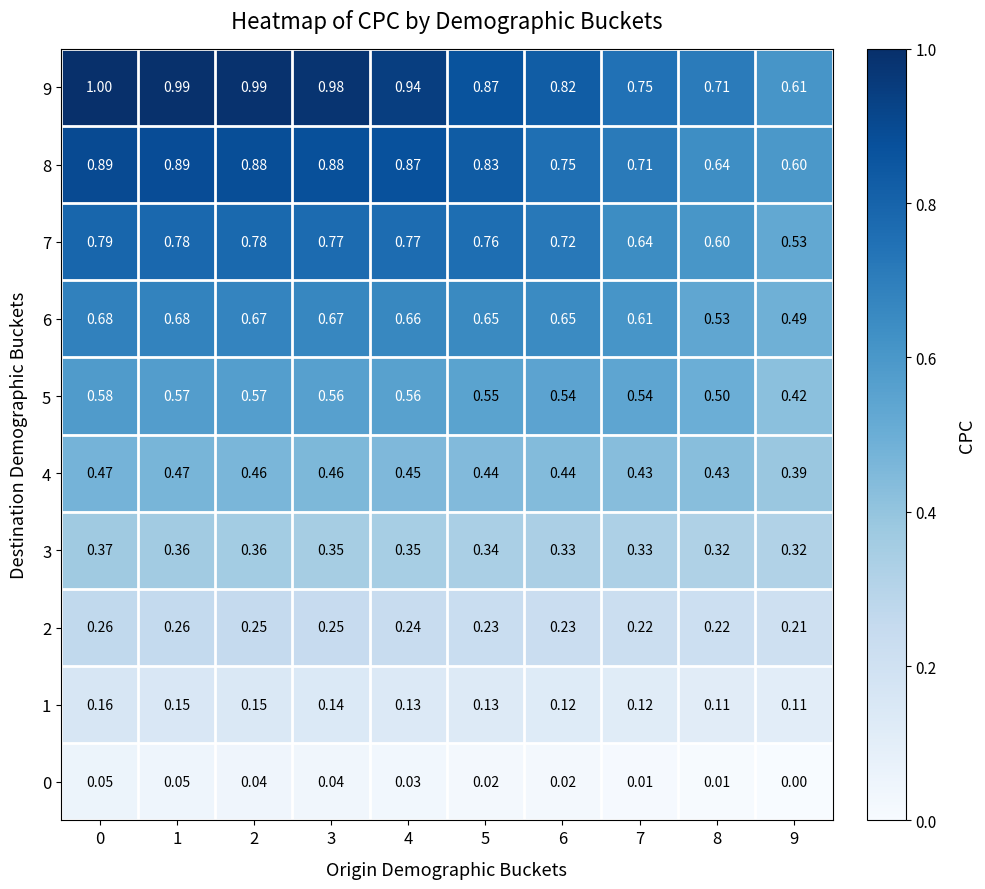

How many distinct data groups are displayed?

10